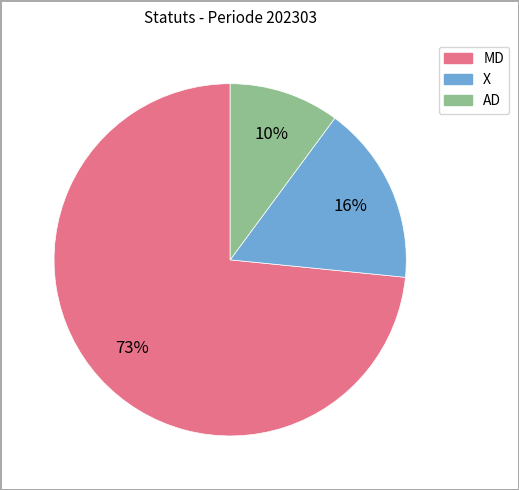

True or false: AD accounts for 22% of the total.

False